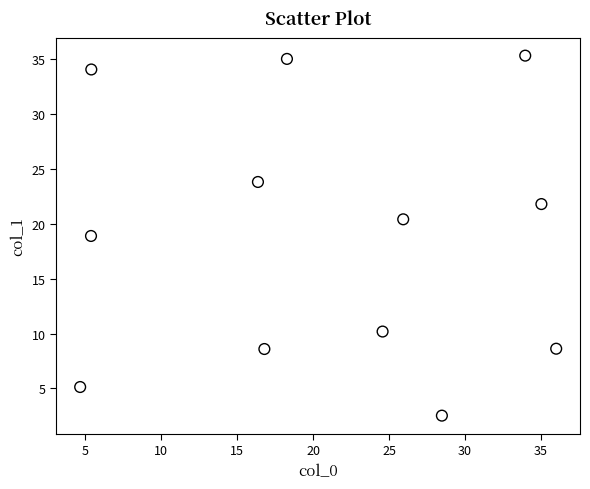

What is the range of Y values (max minus min)?

32.8